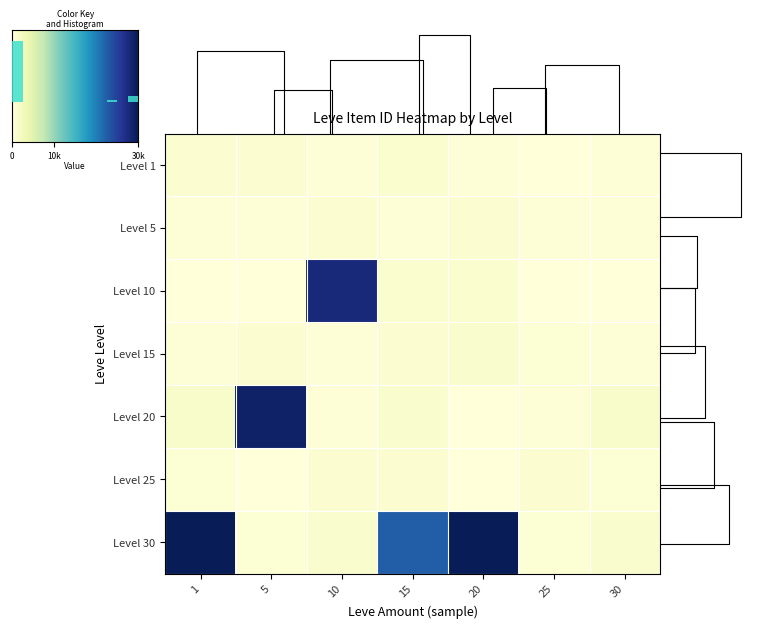

At how many categories does at least one series exceed 10778?

5